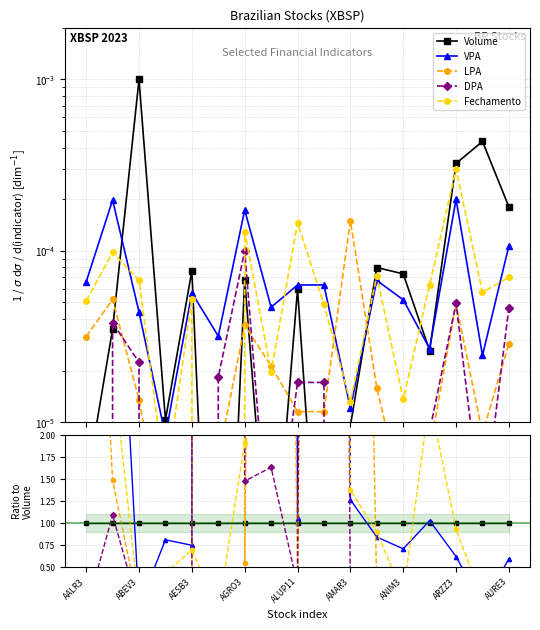

At which label is Fechamento closest to 69?

ARZZ3